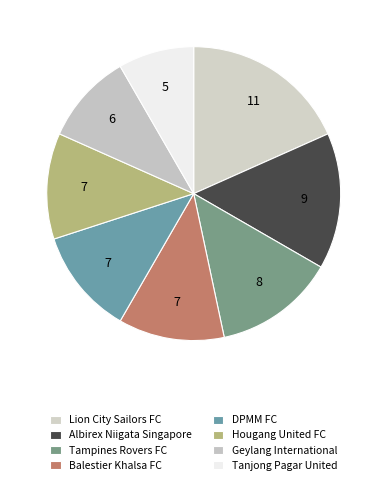

To the nearest percent, what is the average slice percentage?

12%